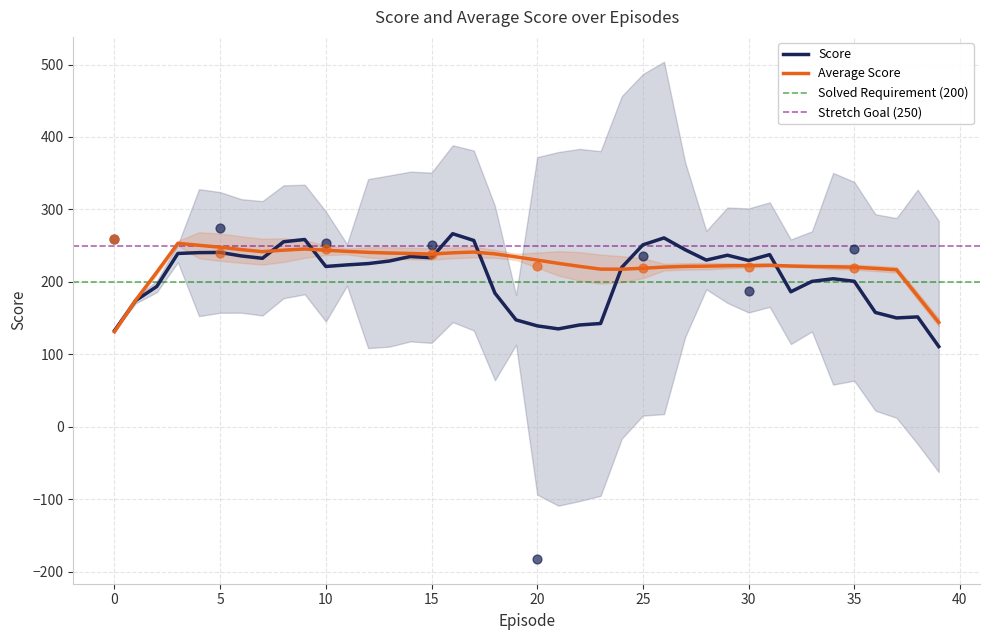

Which series contains the highest Y value?

Score